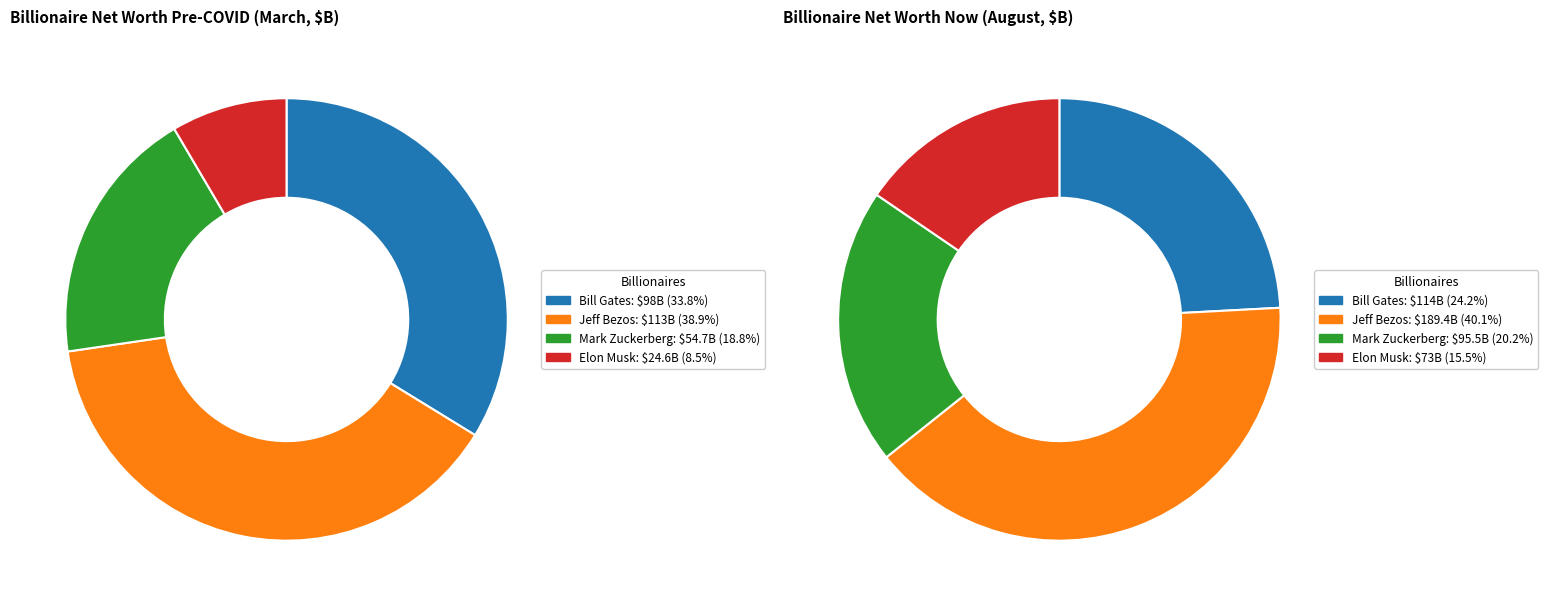

Does Jeff Bezos represent more than half of the total?

No